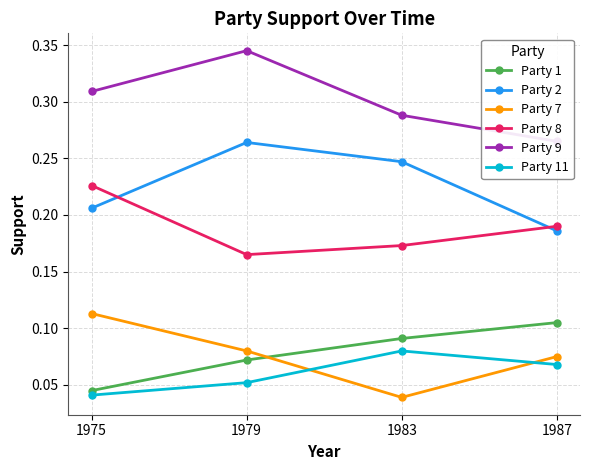

What is the total value across all series at 1987?

0.9